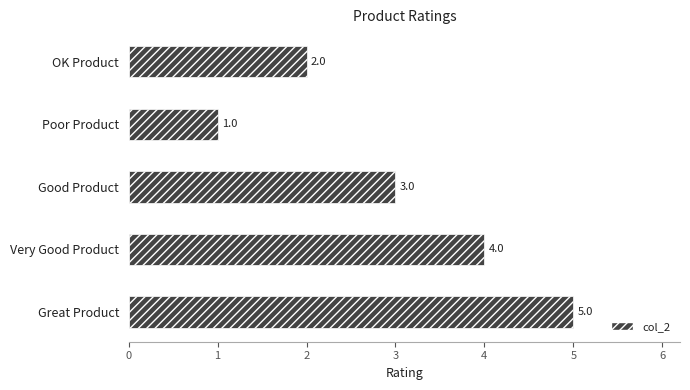

How many bars are there in total?

5